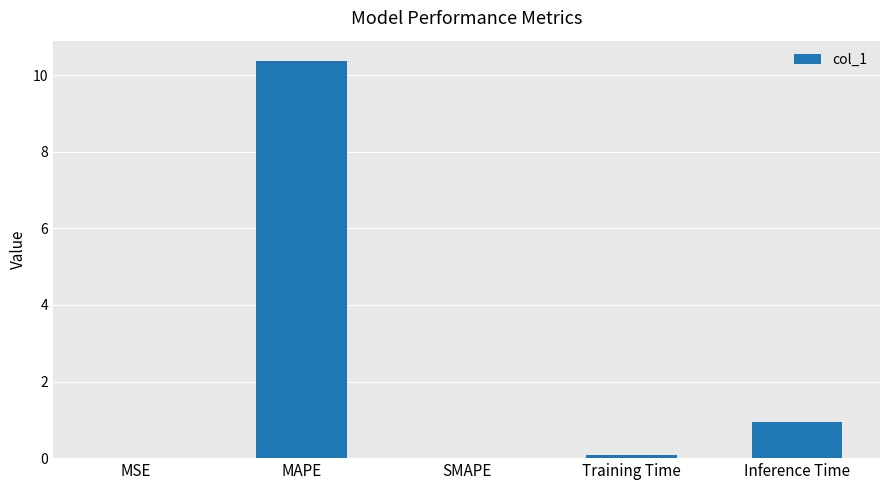

Between MAPE and SMAPE, which is larger?

MAPE